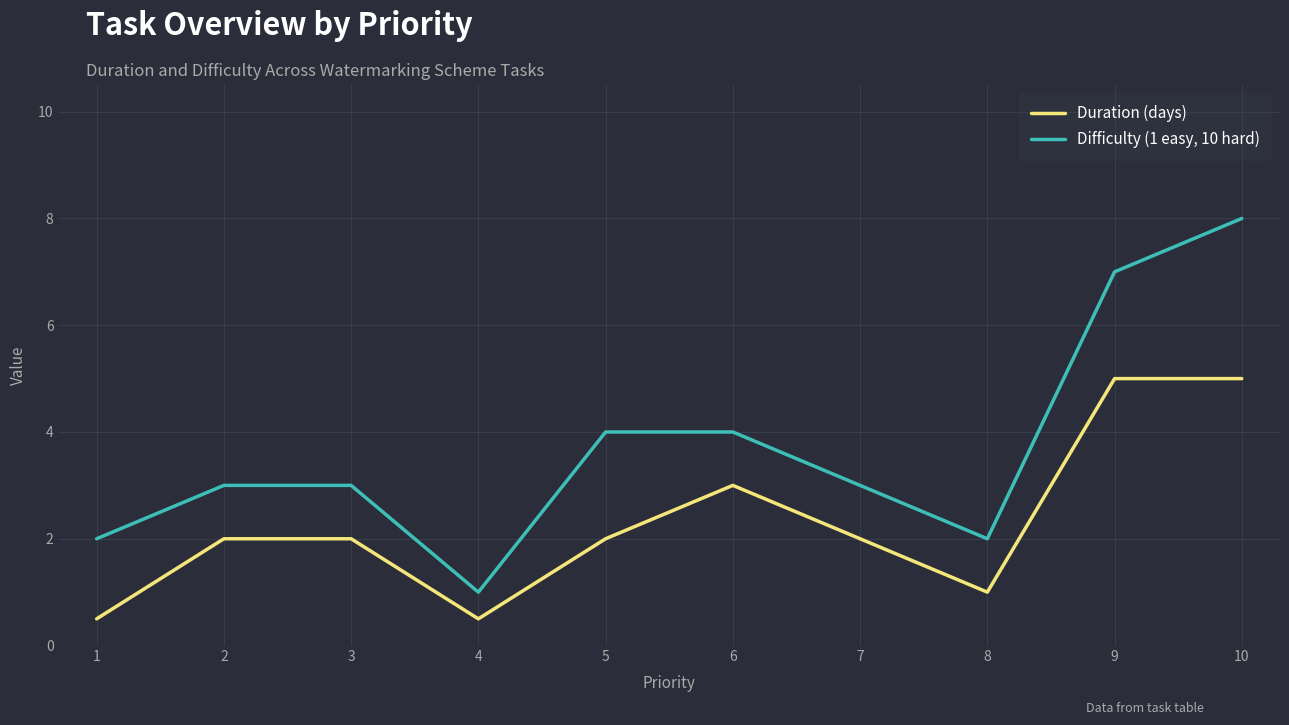

The Difficulty (1 easy, 10 hard) series shows 1.6 at 2. True or false?

False